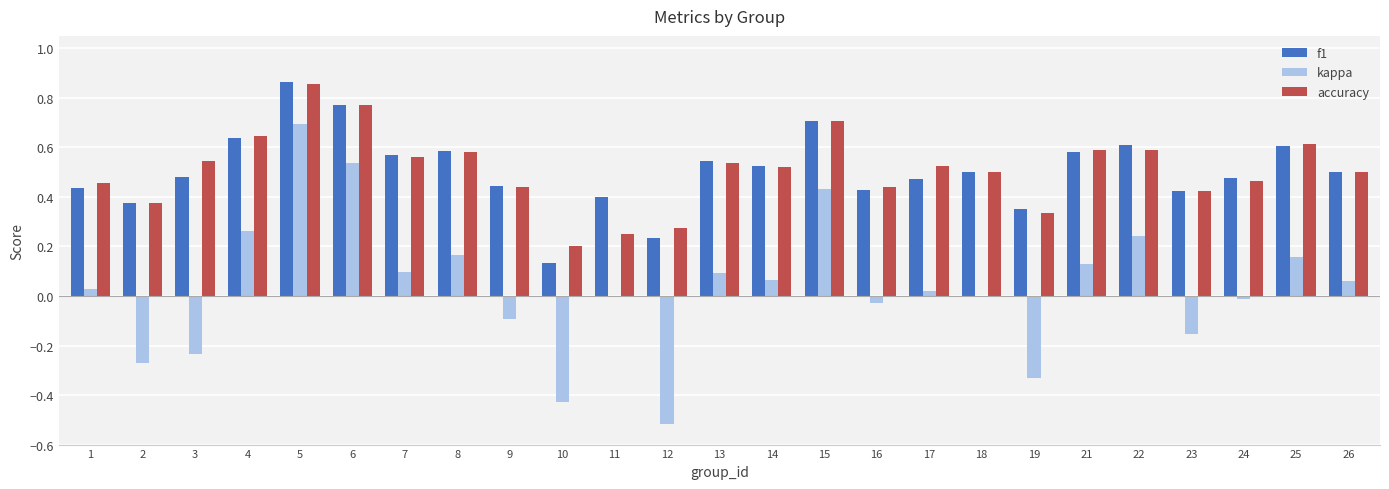

Which series changed the most between 16 and 26?

kappa